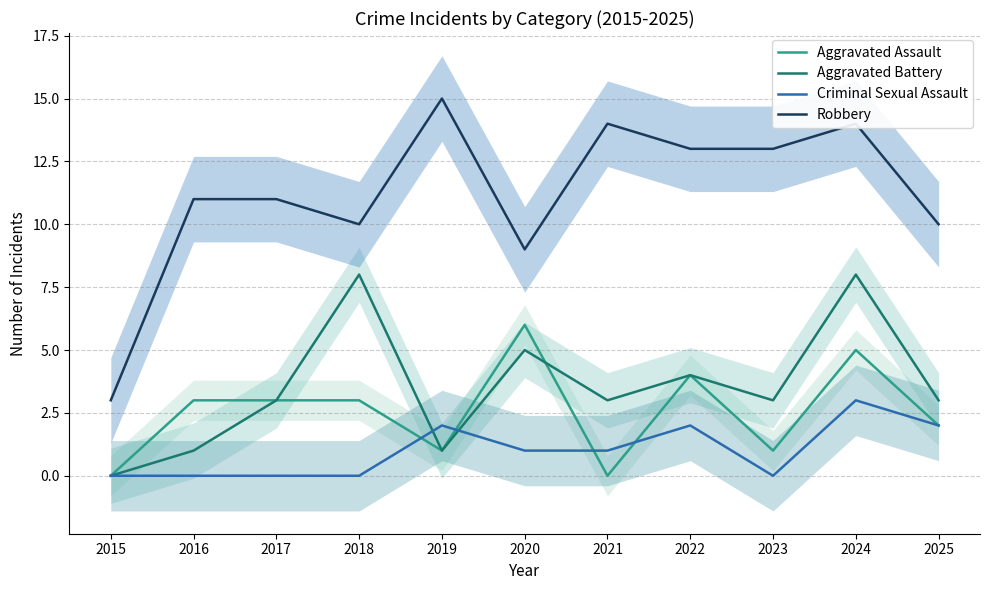

Between 2015 and 2019, which series saw the biggest shift?

Robbery